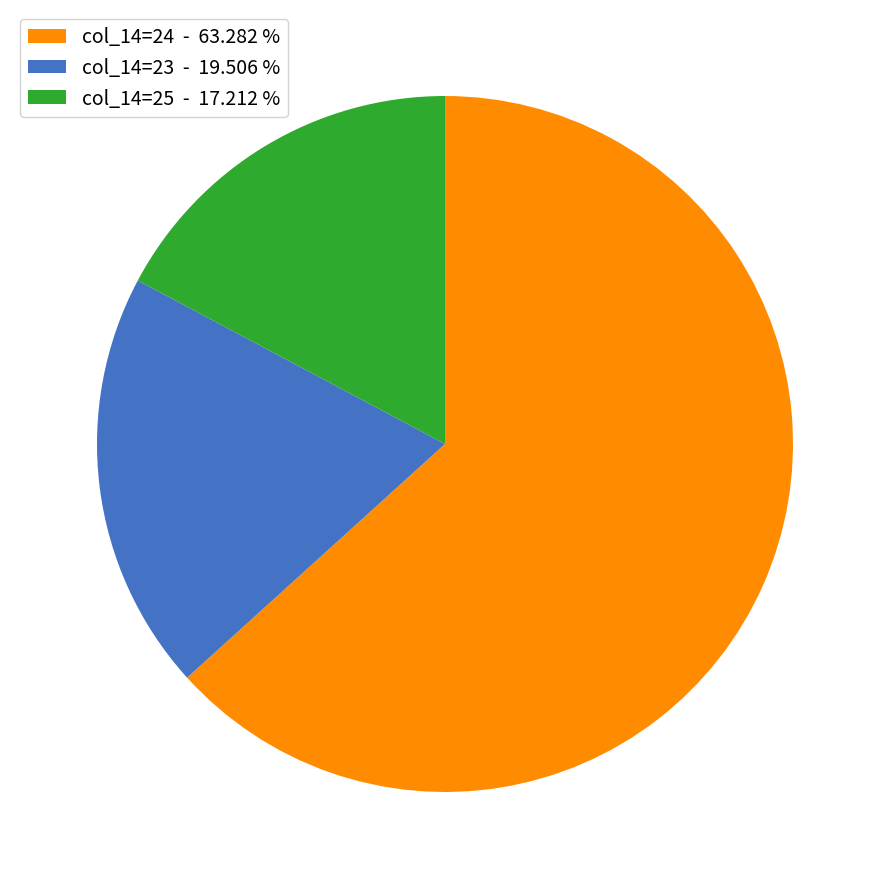

Does col_14=25 - 17.212 % represent more than half of the total?

No